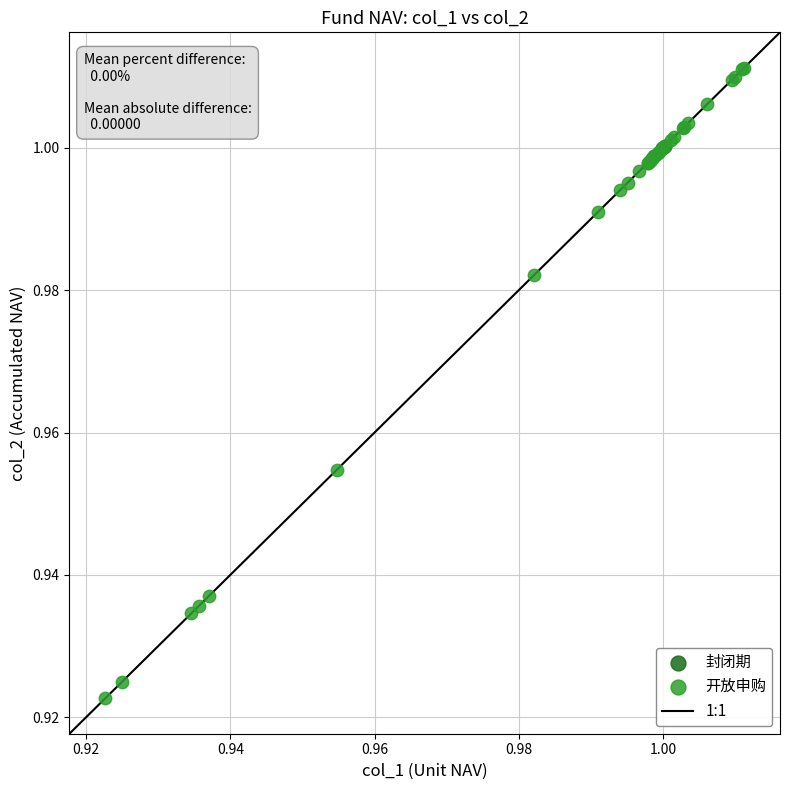

Which series has the widest spread of Y values?

开放申购